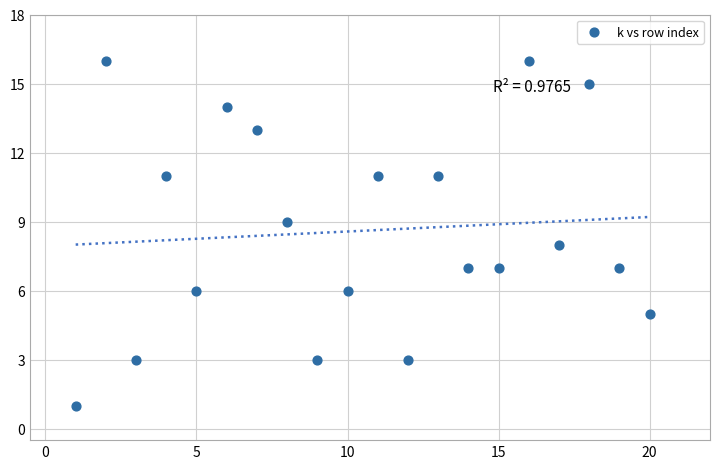

What is the range of Y values (max minus min)?

15